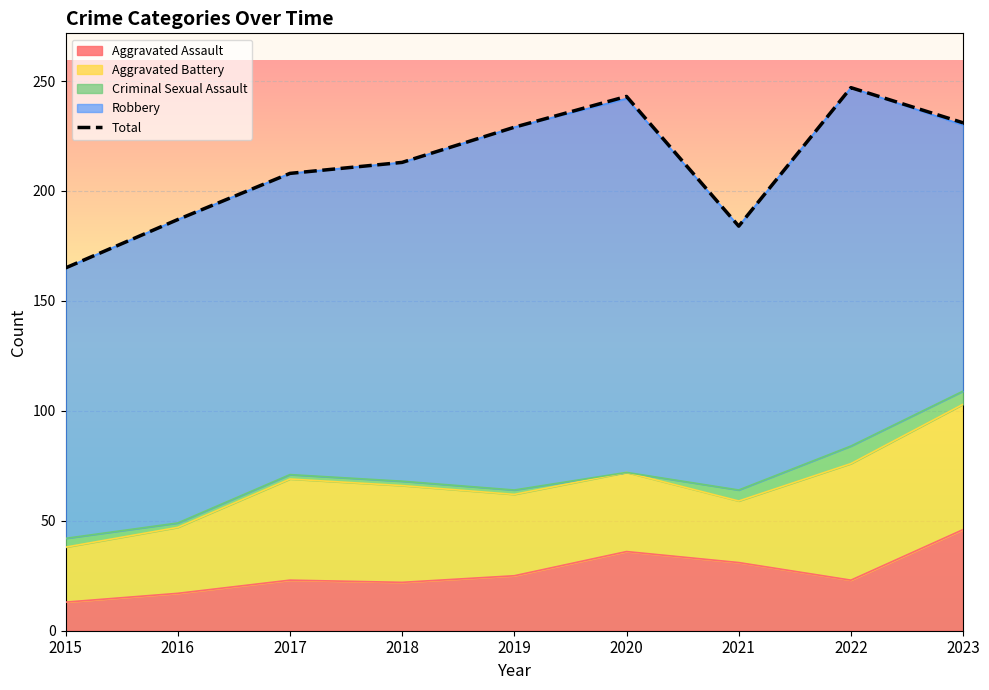

Which category has the lowest value across all series?

2015